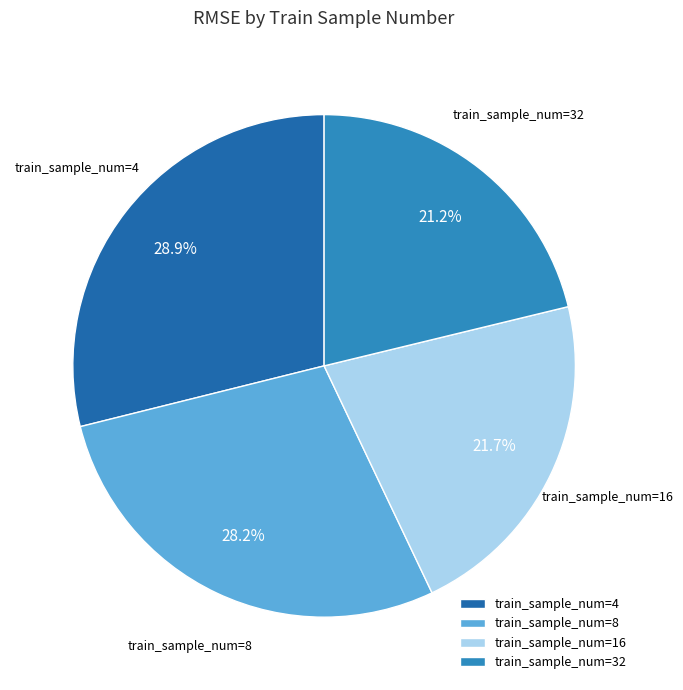

Is there a majority slice in this chart?

No